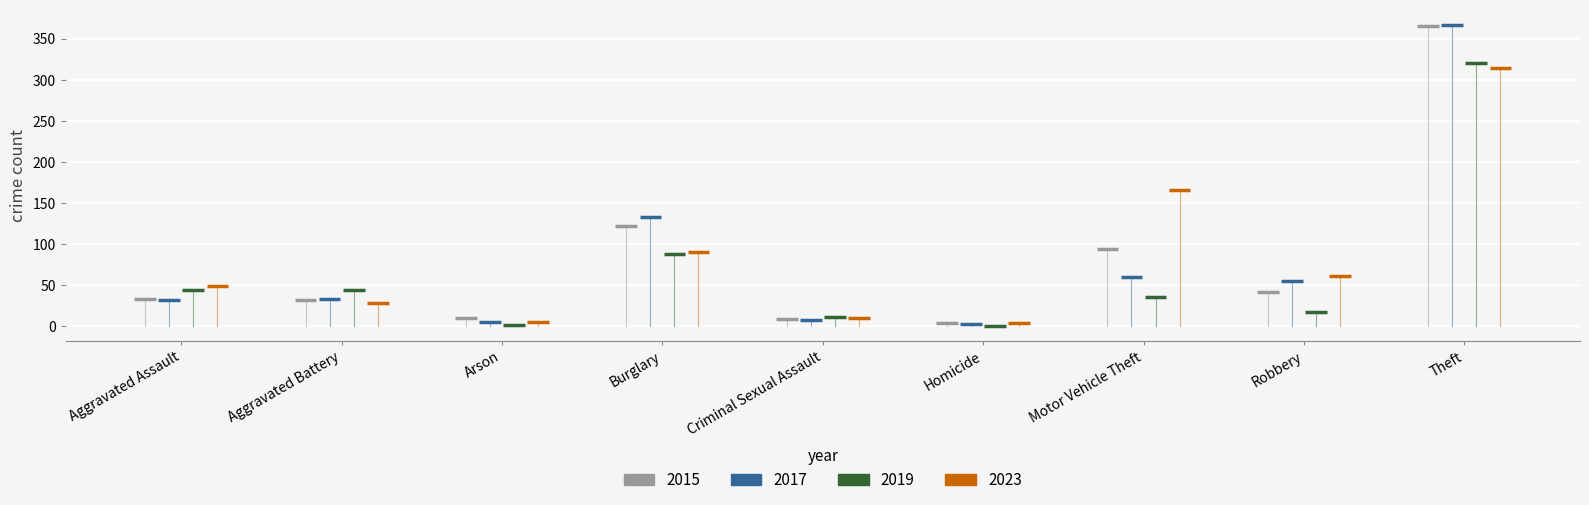

Is this an area chart (filled region under the line)?

No